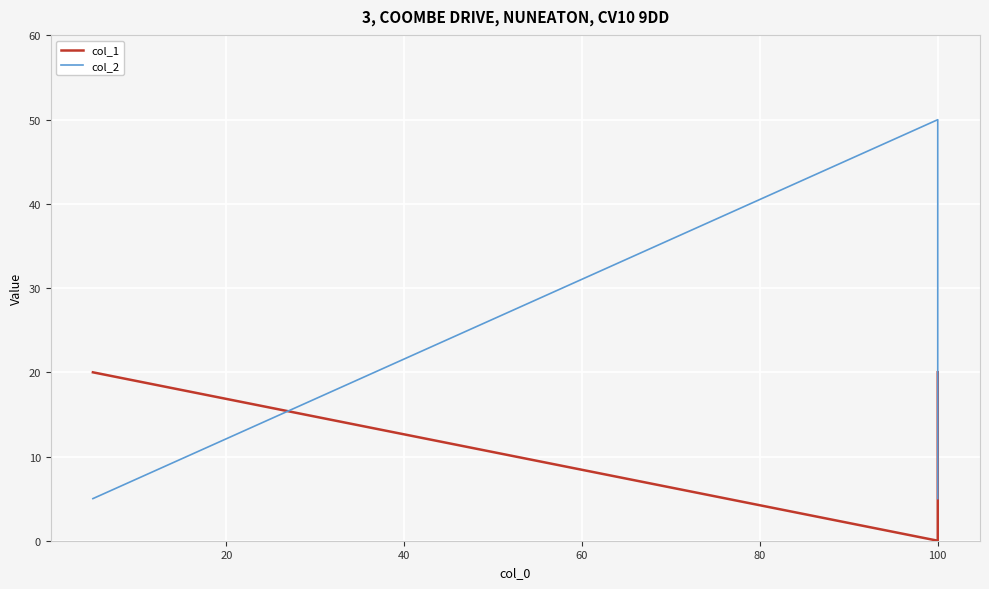

What is the maximum value for col_2?

50